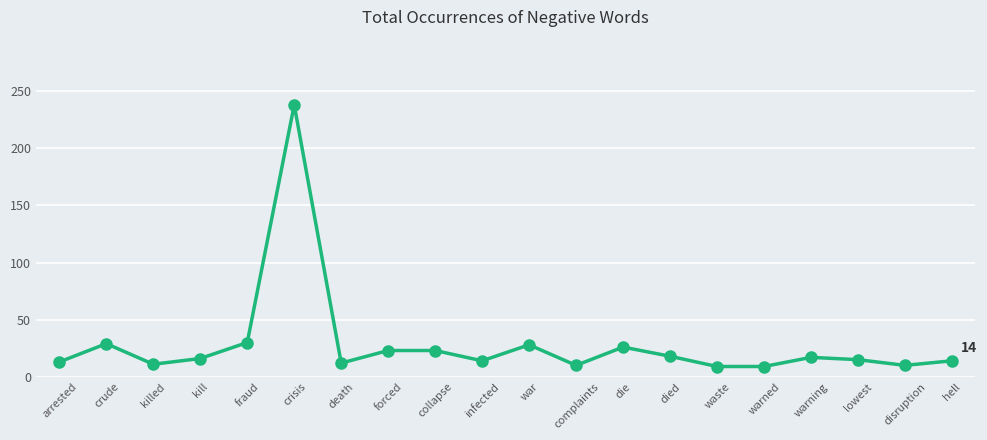

What is the sum of the values at crude and warned?

38